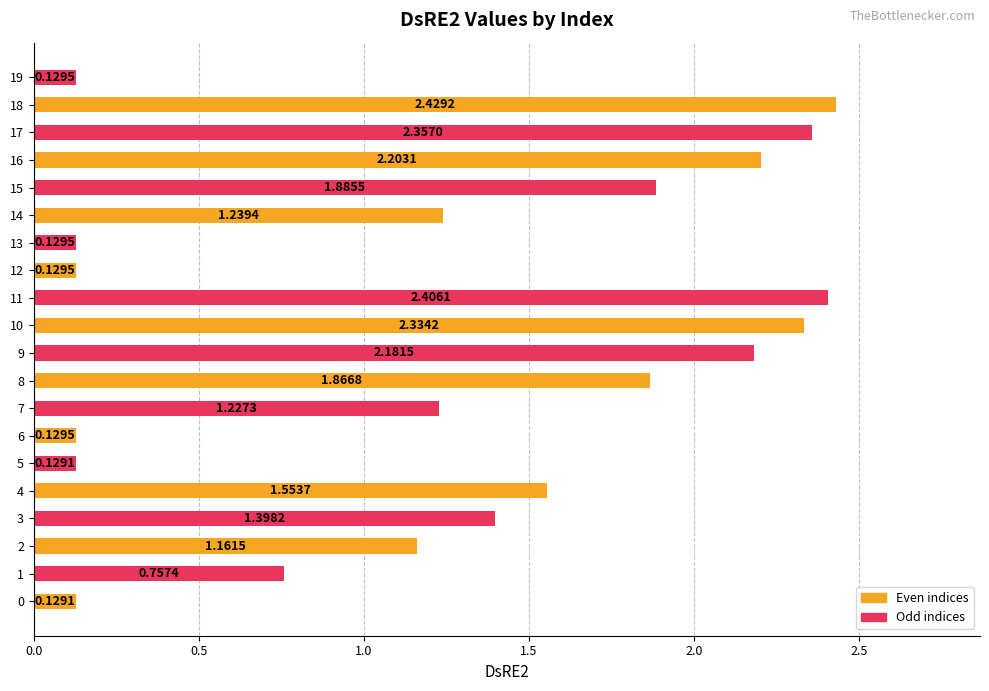

Which has a higher value, 9 or 12?

9